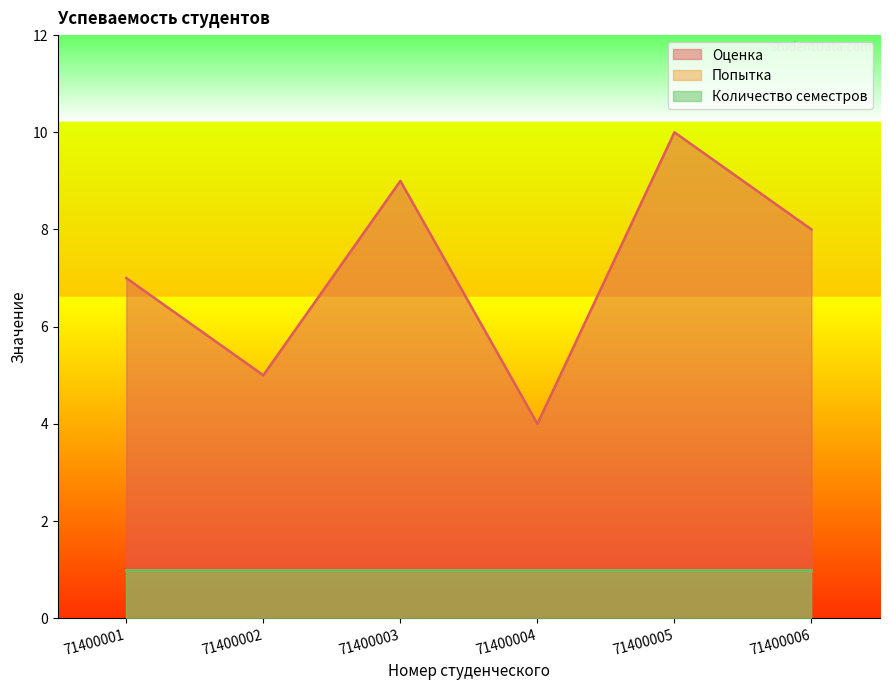

True or false: Попытка and Оценка cross at least once.

False